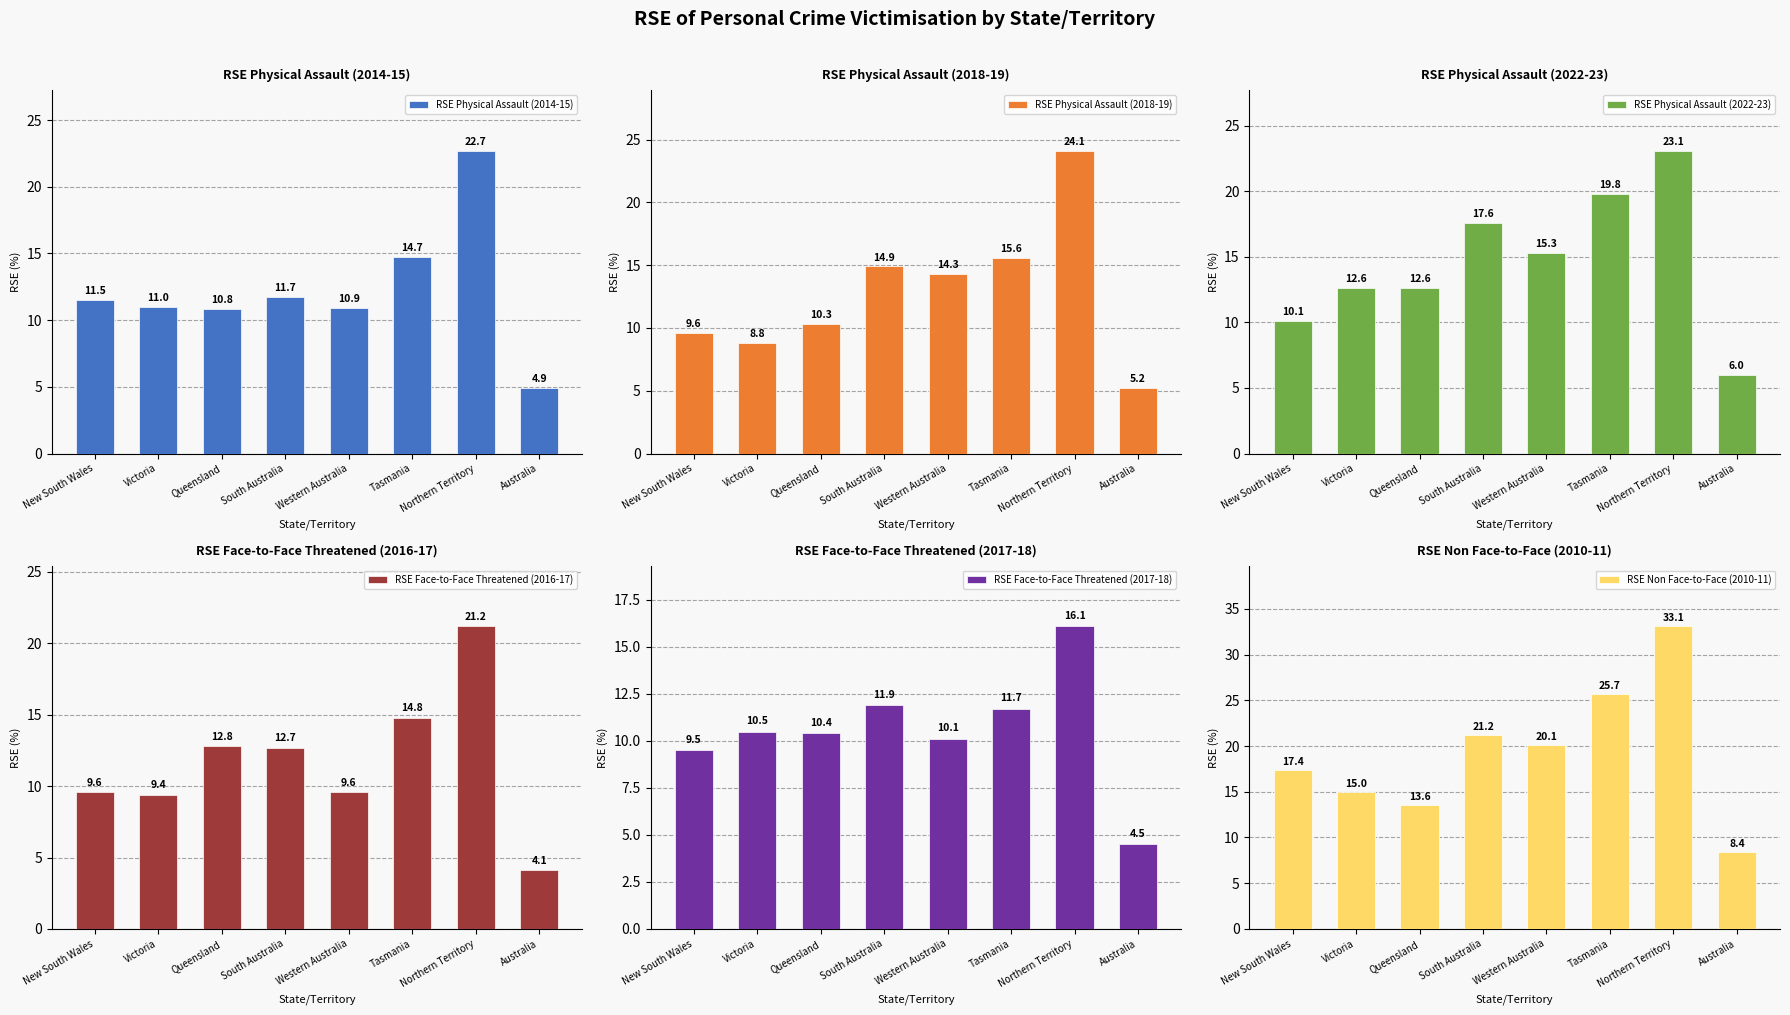

Is the value of RSE Face-to-Face Threatened (2016-17) at Australia greater than the value of RSE Physical Assault (2022-23) at Victoria?

No